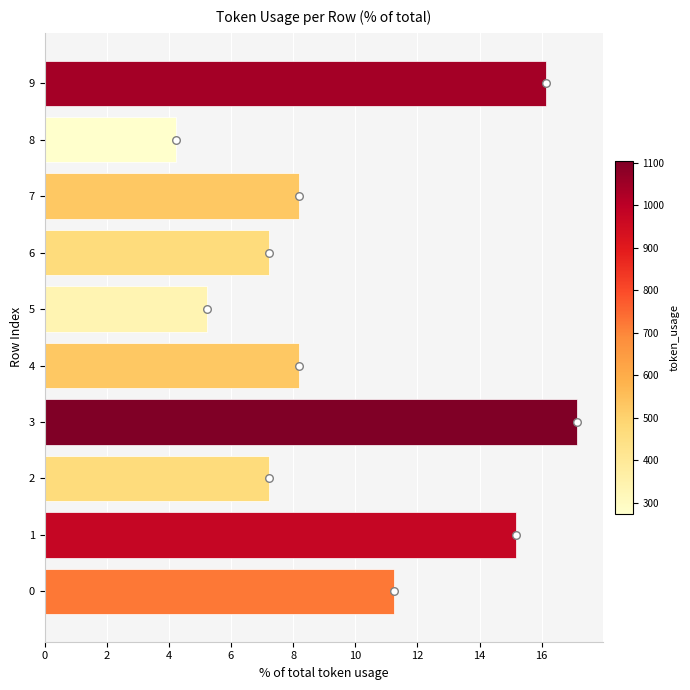

What is the change in value from 4 to 6?

-1.0